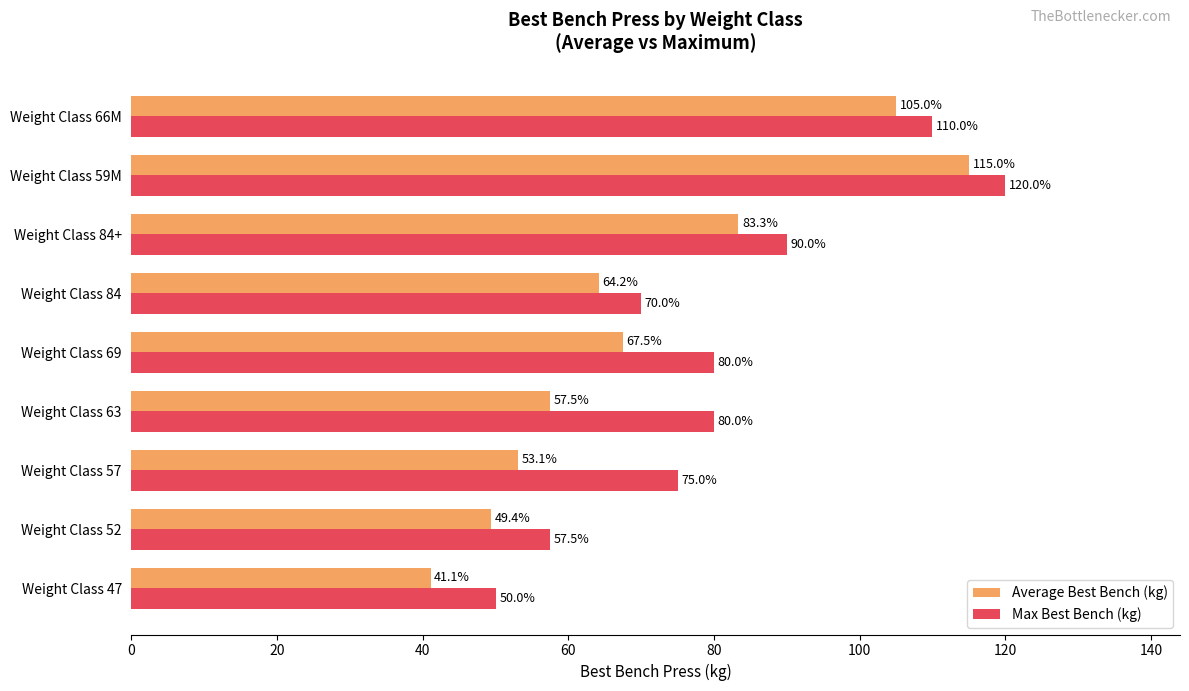

At which label is Average Best Bench (kg) closest to 78?

Weight Class 84+